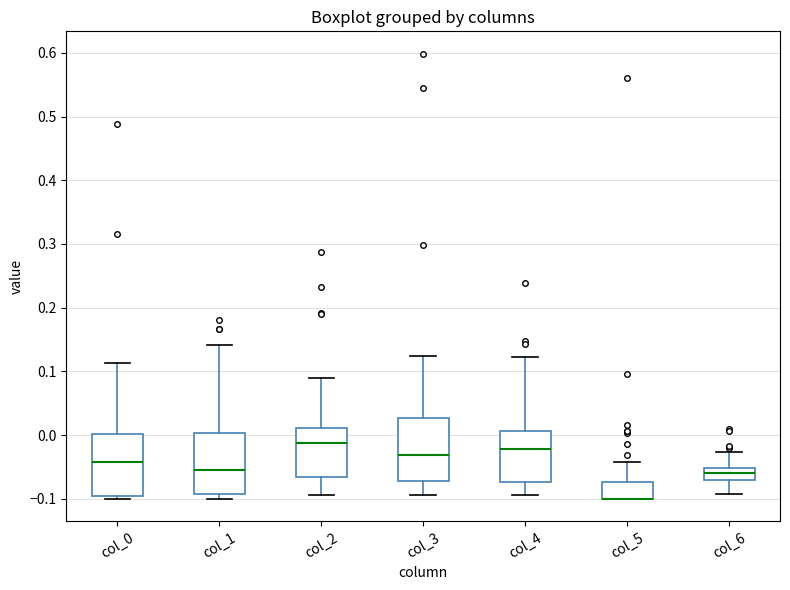

Reading left to right, transcribe this box plot: for each box, give where its median line is, the range the box spans, and where its two whiskers end, as read against the y-axis. The values are not printed on the chart, so give them approximately, as read against the axis.

col_0: median -0.04, box -0.10 to 0.00, whiskers -0.10 (just below the box's lower edge) to 0.11
col_1: median -0.05, box -0.09 to 0.00, whiskers -0.10 to 0.14
col_2: median -0.01, box -0.07 to 0.01, whiskers -0.09 to 0.09
col_3: median -0.03, box -0.07 to 0.03, whiskers -0.09 to 0.12
col_4: median -0.02, box -0.07 to 0.01, whiskers -0.09 to 0.12
col_5: median -0.10 (drawn on the box's lower edge), box -0.10 to -0.07, whiskers -0.10 to -0.04
col_6: median -0.06, box -0.07 to -0.05, whiskers -0.09 to -0.03